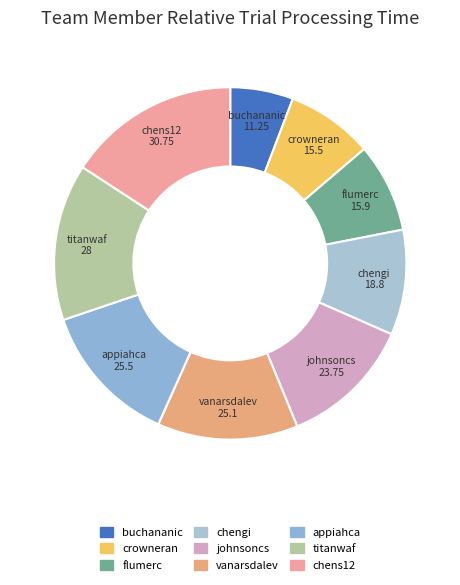

True or false: flumerc accounts for 8% of the total.

True